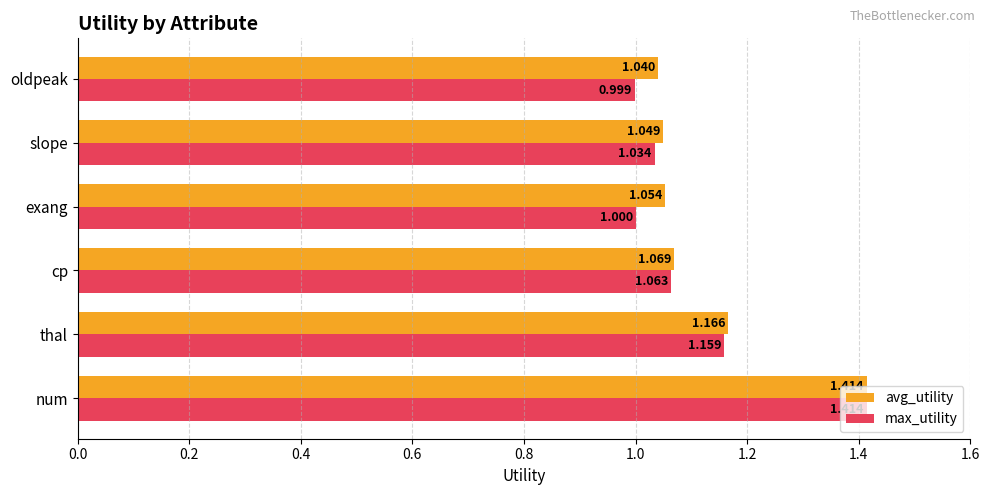

At which label does max_utility reach its minimum?

oldpeak